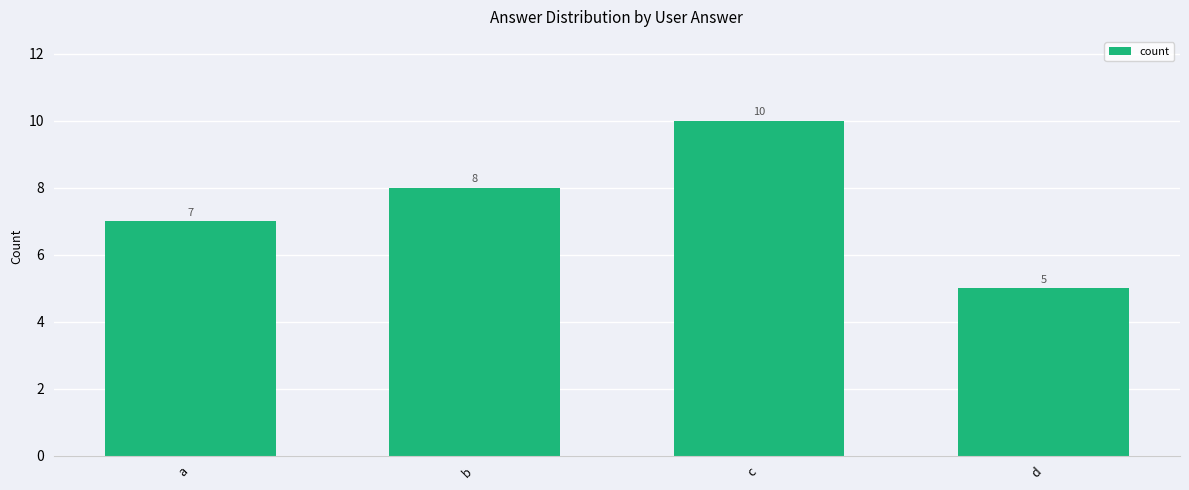

What is the difference between the second highest and second lowest values?

1